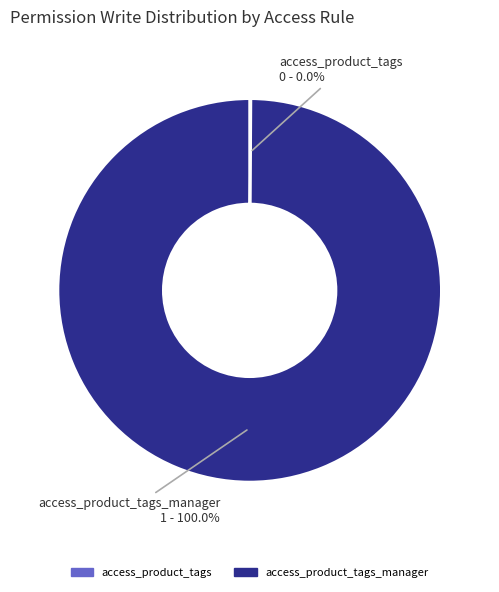

Which category has the biggest portion of the pie?

access_product_tags_manager